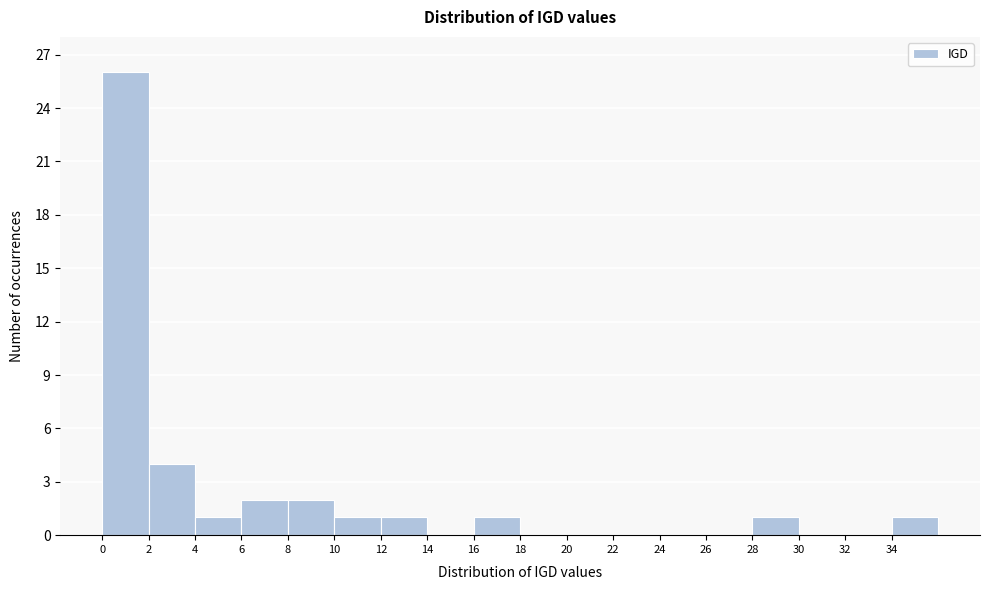

Reading left to right, list every bar in this chart as the range it spans on the x-axis followed by its height. The values are not printed on the chart, so give them approximately, as read against the axis.

0 to 2: 26
2 to 4: 4
4 to 6: 1
6 to 8: 2
8 to 10: 2
10 to 12: 1
12 to 14: 1
14 to 16: 0
16 to 18: 1
18 to 20: 0
20 to 22: 0
22 to 24: 0
24 to 26: 0
26 to 28: 0
28 to 30: 1
30 to 32: 0
32 to 34: 0
34 to 36: 1